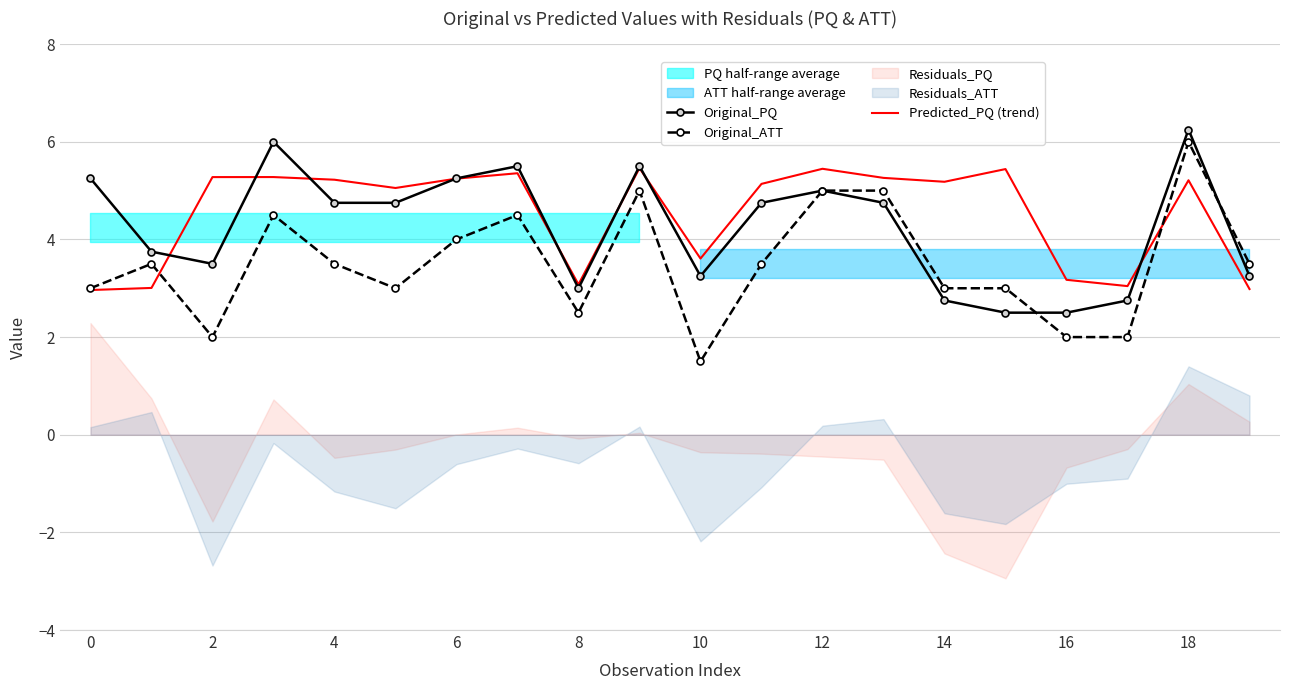

What is the value of the Predicted_PQ (trend) point at the 20th from the left?

3.0